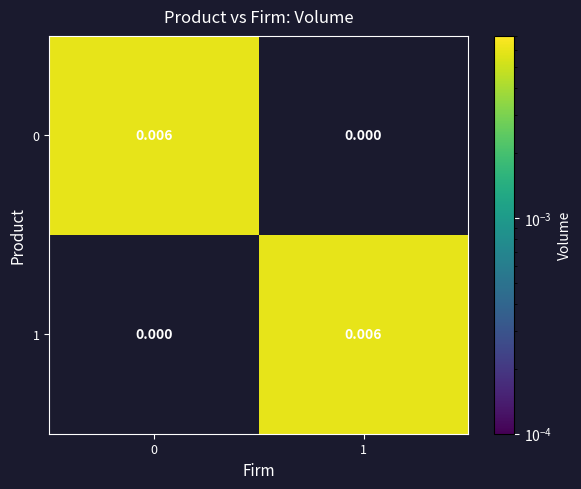

How many data points in 0 are above 0?

1